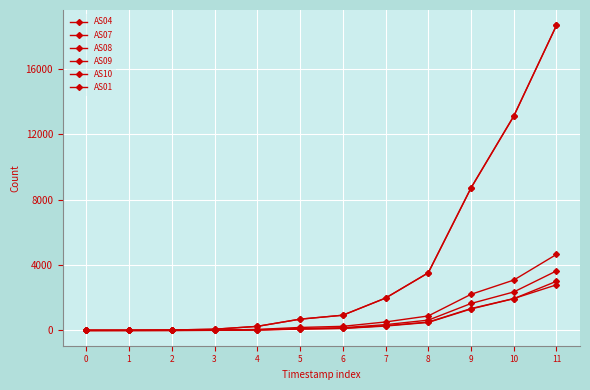

Reading left to right, transcribe all the data shown in this chart.

AS04: 0=7	1=10	2=29	3=76	4=251	5=691	6=932	7=1980	8=3524	9=8712	10=13104	11=18676
AS07: 0=0	1=1	2=3	3=8	4=29	5=84	6=122	7=269	8=492	9=1315	10=1945	11=3009
AS08: 0=0	1=1	2=4	3=11	4=41	5=118	6=167	7=357	8=631	9=1650	10=2356	11=3644
AS09: 0=0	1=1	2=6	3=19	4=64	5=184	6=253	7=520	8=888	9=2212	10=3083	11=4654
AS10: 0=7	1=11	2=29	3=77	4=251	5=691	6=933	7=1981	8=3528	9=8728	10=13125	11=18669
AS01: 0=0	1=0	2=2	3=9	4=35	5=95	6=135	7=293	8=512	9=1340	10=1952	11=2793